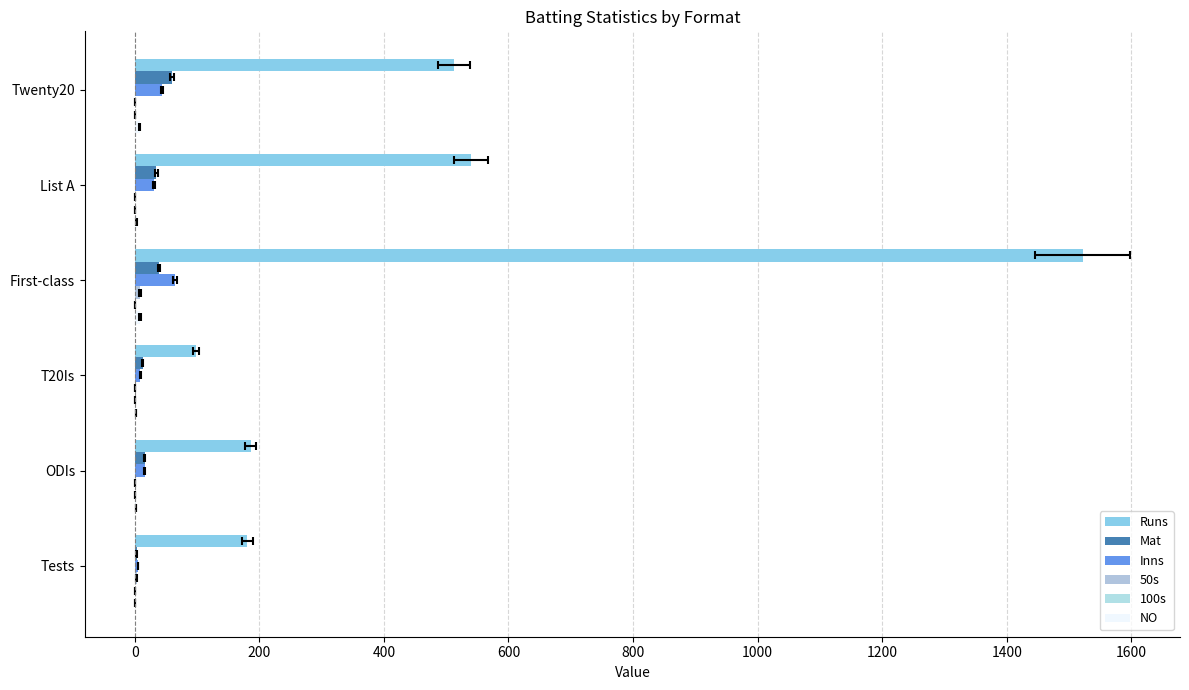

The Mat series shows 5 at Tests. True or false?

False